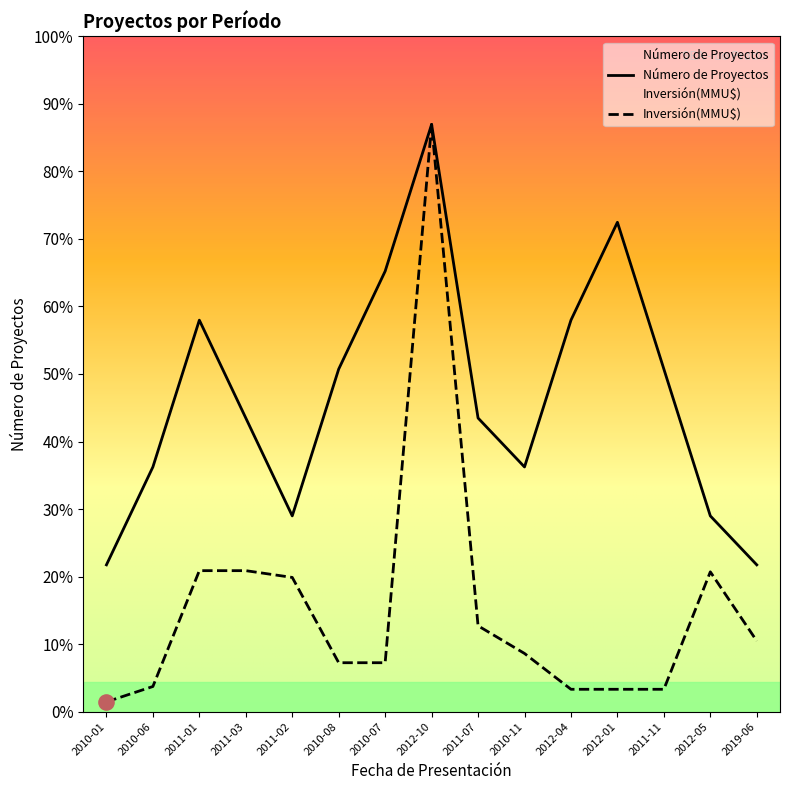

Which series reaches the minimum Y coordinate?

Inversión(MMU$)